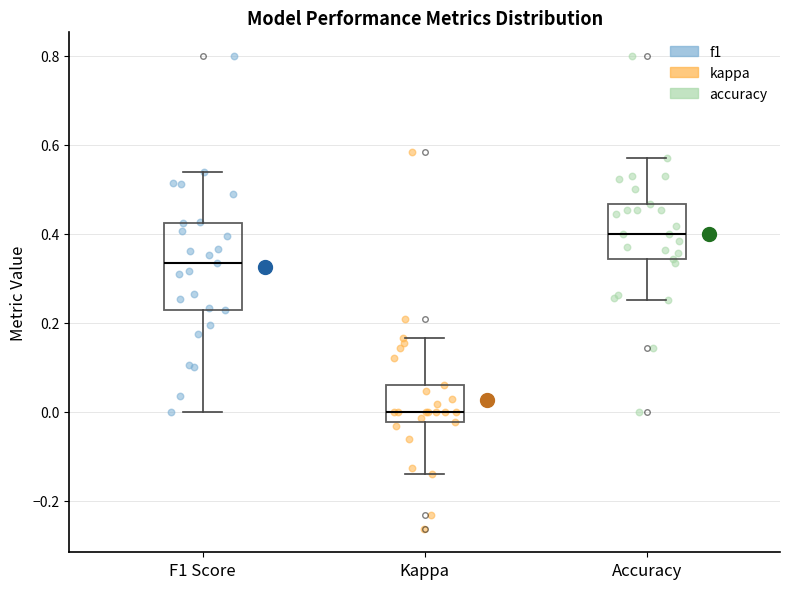

Where does the upper whisker of the box for Kappa end on the y-axis? The values are not printed on the chart, so give them approximately, as read against the axis.

0.16